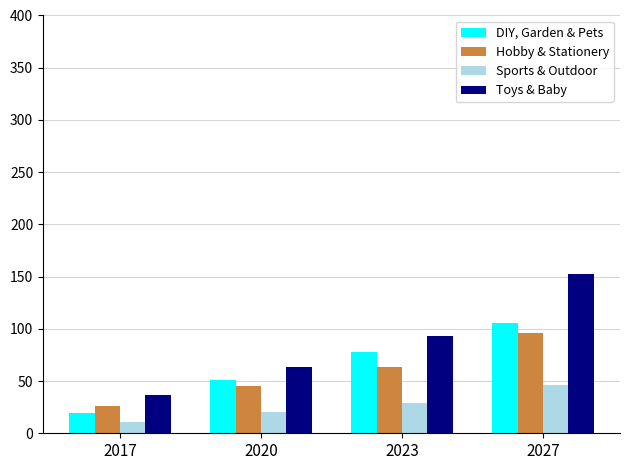

How many values in the Sports & Outdoor series exceed 29?

2